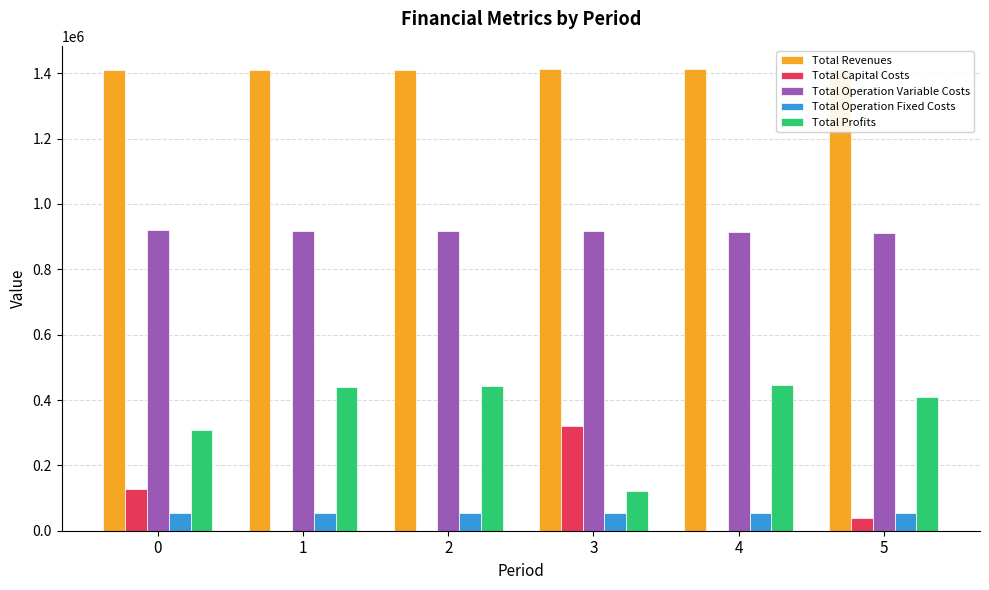

What is the total value across all series at 2?

2822800.9